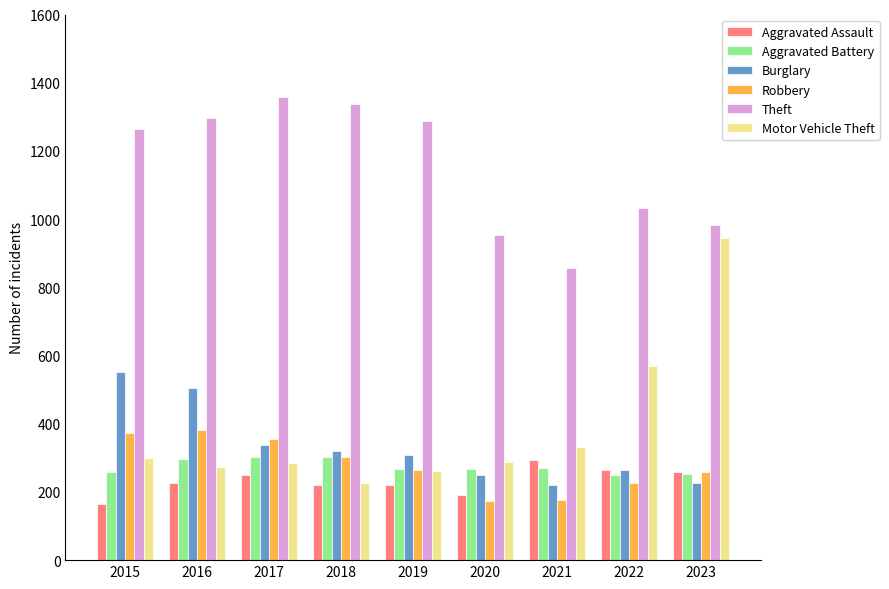

What is the difference between the Motor Vehicle Theft values at 2023 and 2019?

682